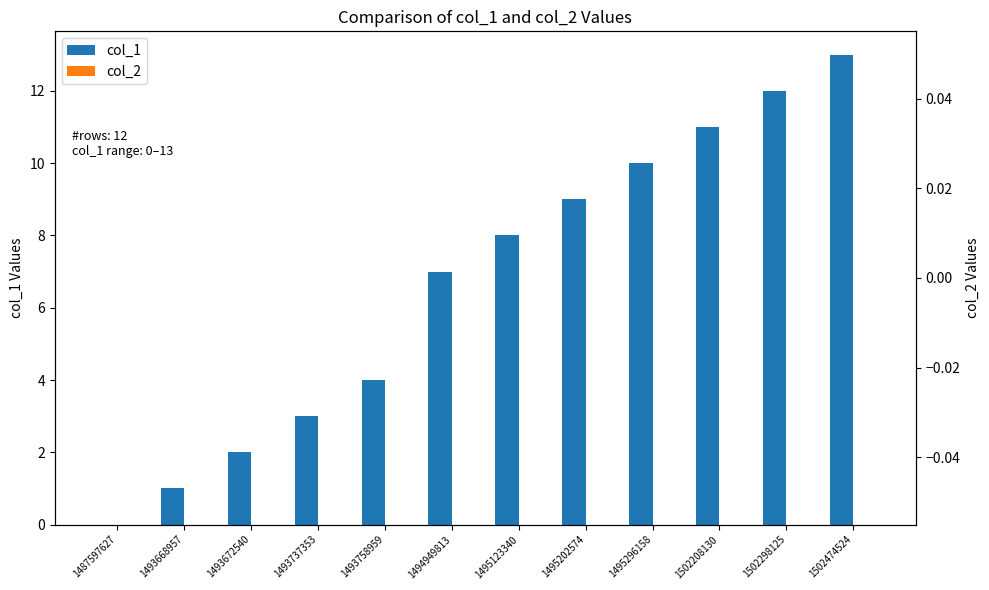

Is it true that col_2 equals 0 at 1493758959?

True